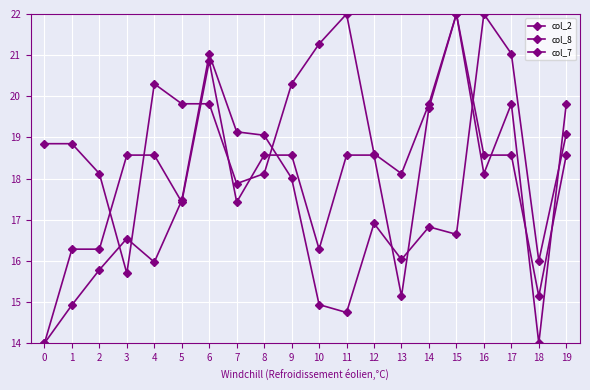

What is the sum of the col_8 values at 12 and 11?

37.1